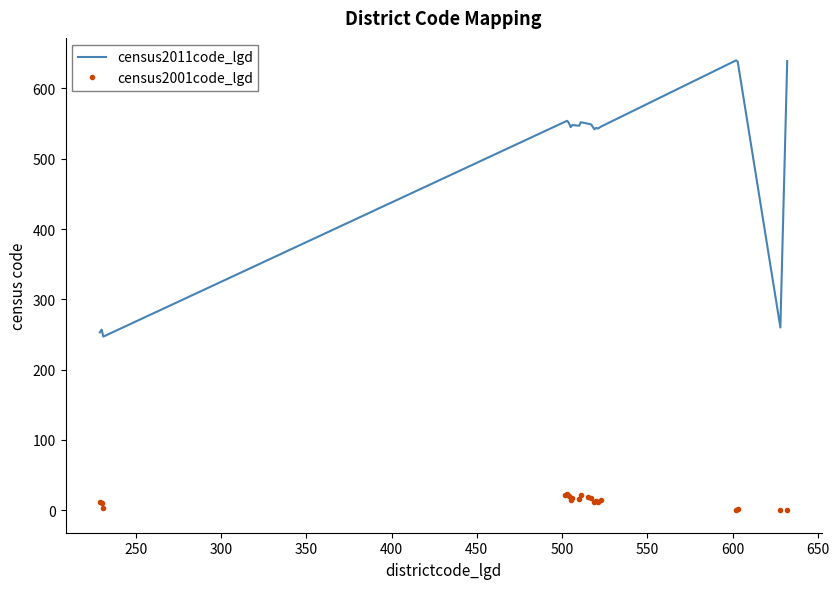

True or false: census2001code_lgd and census2011code_lgd cross at least once.

False